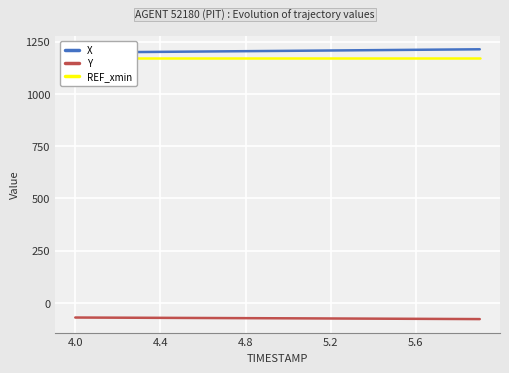

Does the chart display data point markers on the line(s)?

No